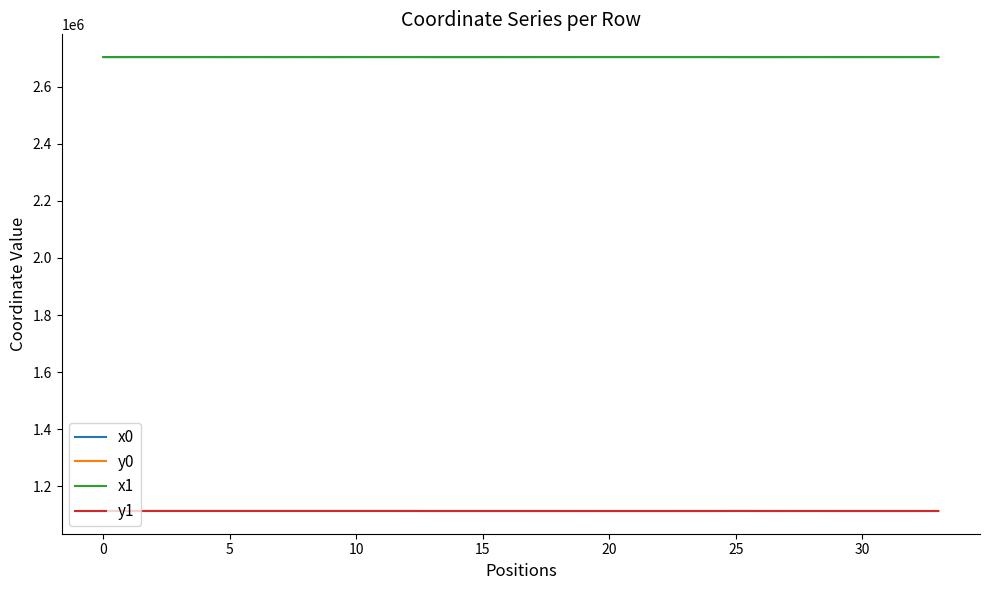

True or false: y1 and x0 intersect in this chart.

False